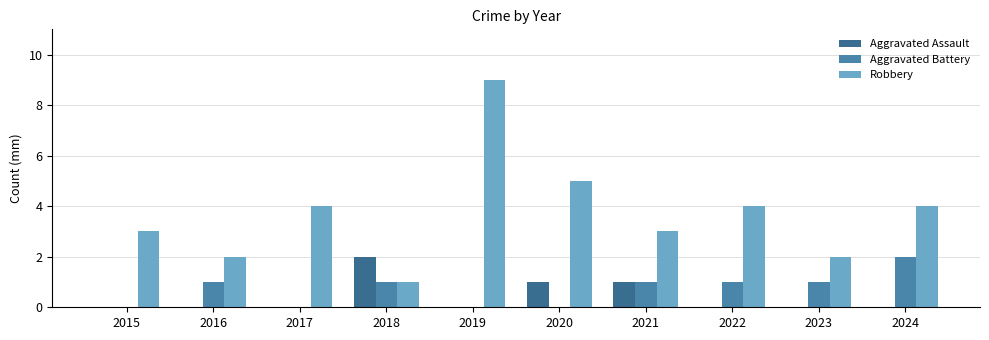

Reading right to left, what are all the values shown in this chart?

Aggravated Assault: 0	0	0	1	1	0	2	0	0	0
Aggravated Battery: 2	1	1	1	0	0	1	0	1	0
Robbery: 4	2	4	3	5	9	1	4	2	3